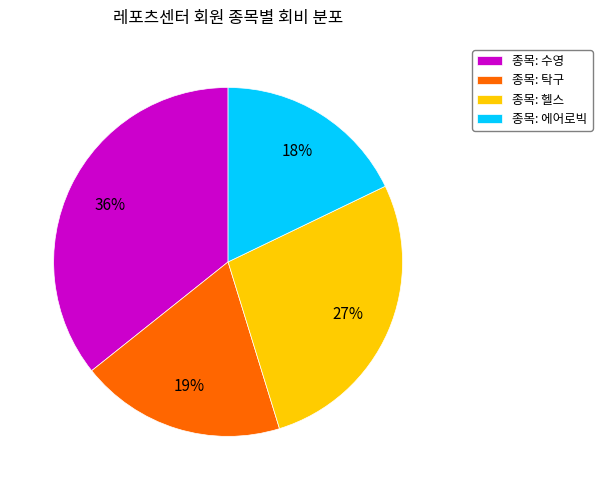

What percentage is the 종목: 헬스 slice, to the nearest percent?

27%